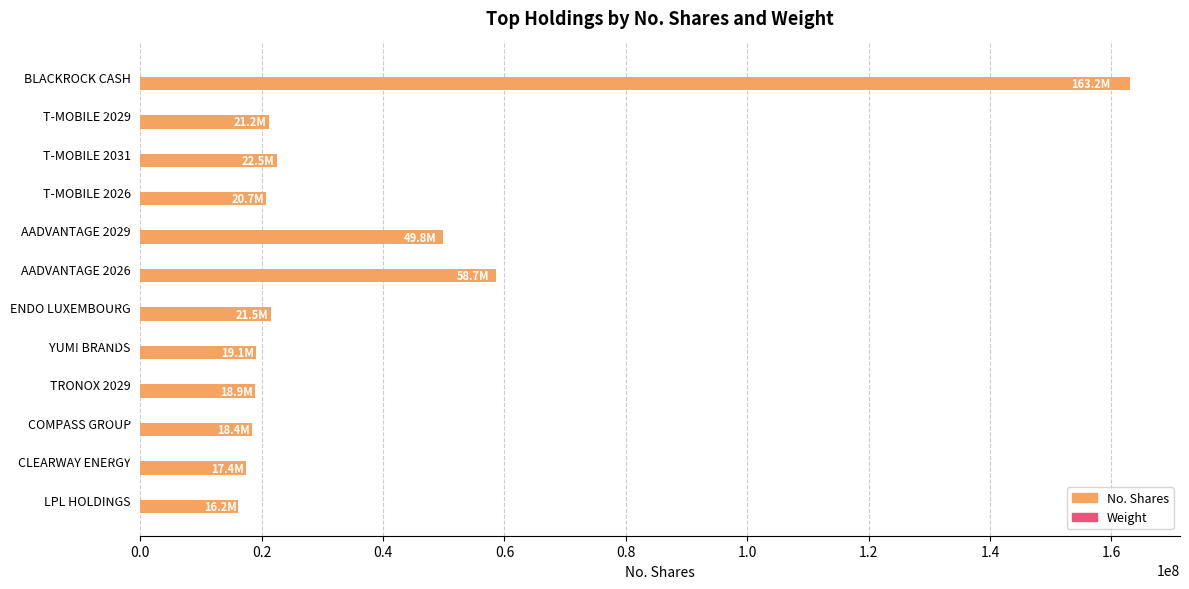

Which series changed the most between BLACKROCK CASH and TRONOX 2029?

No. Shares